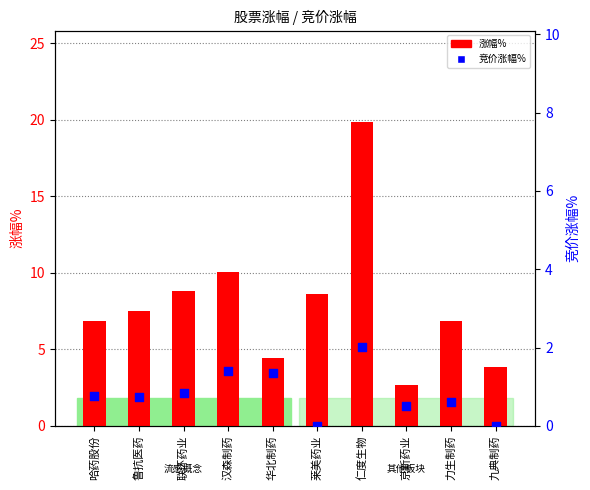

Which series reaches the minimum Y coordinate?

竞价涨幅%